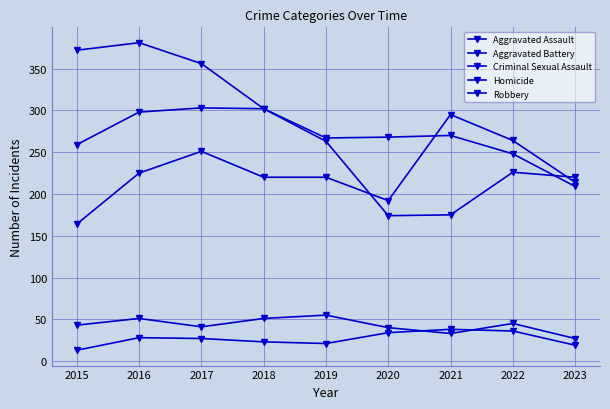

How many distinct data groups are displayed?

5